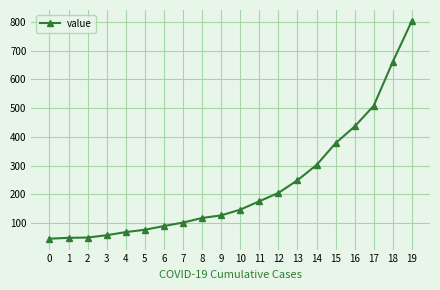

The value at 8 is 118. True or false?

True